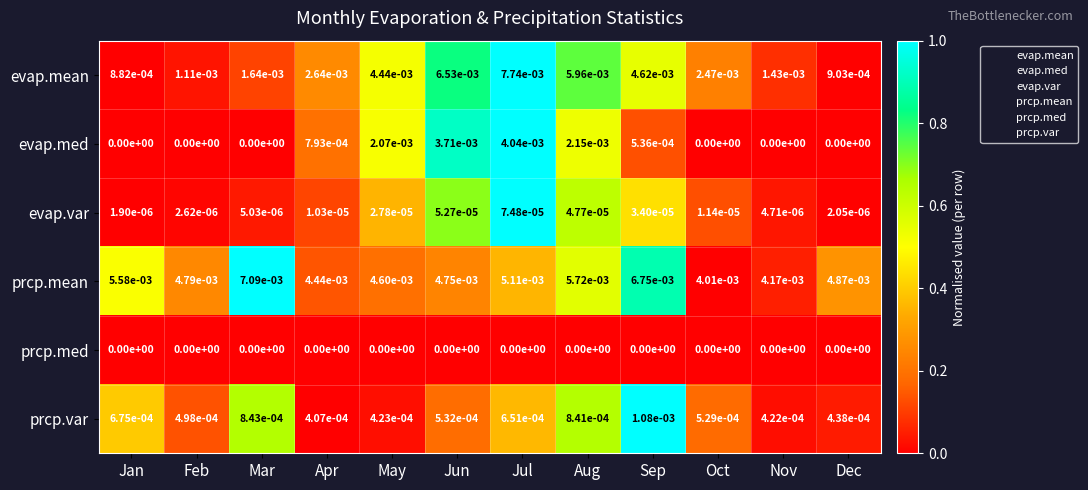

The evap.med series shows 0.0 at Oct. True or false?

True